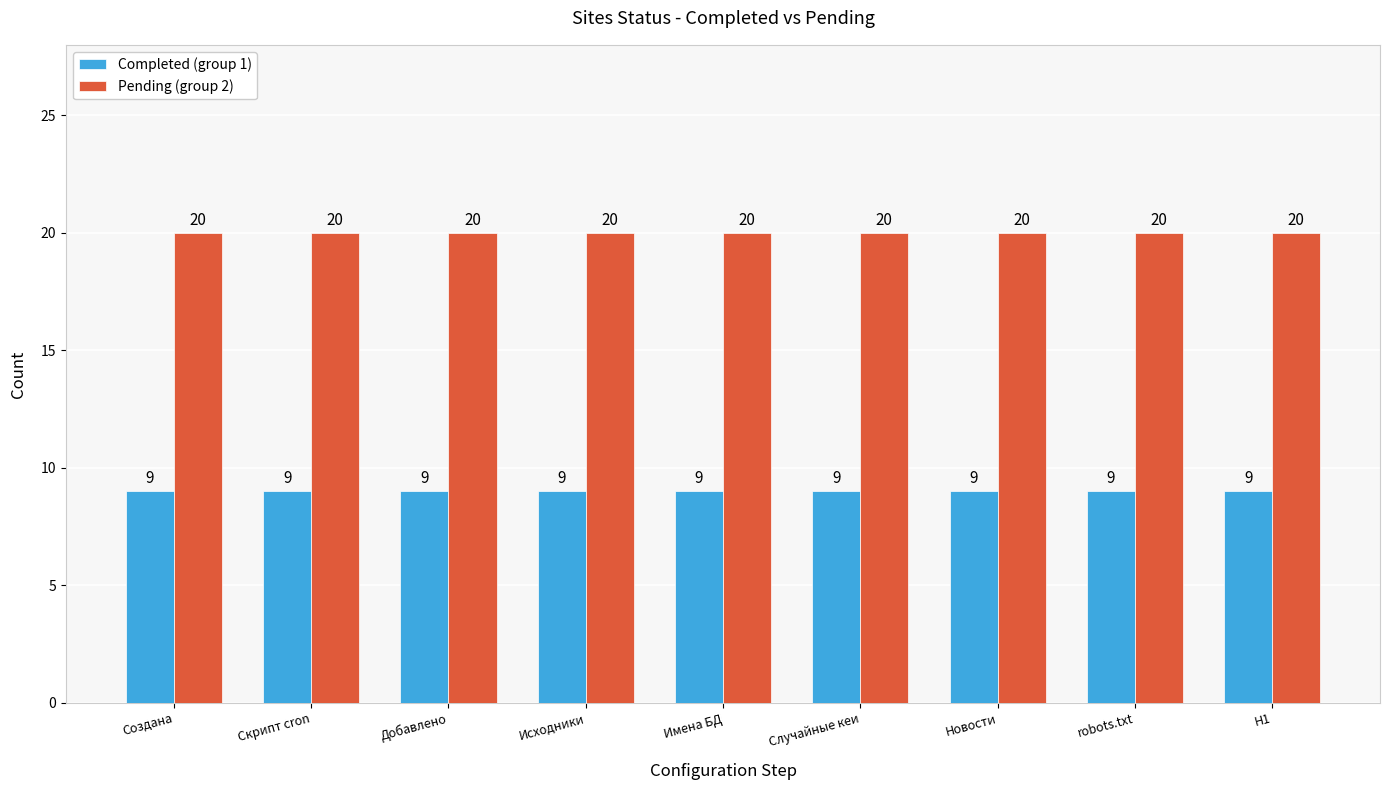

What is the sum of the Pending (group 2) values at Новости and Исходники?

40